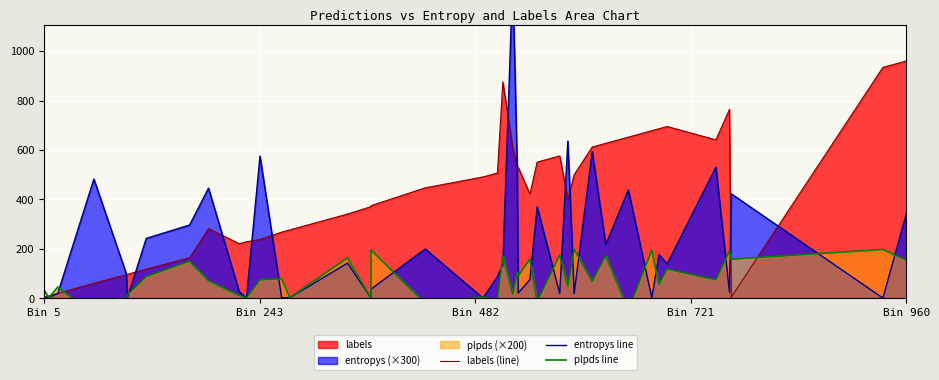

The value of labels (line) at Bin 960 is 1481.8. True or false?

False